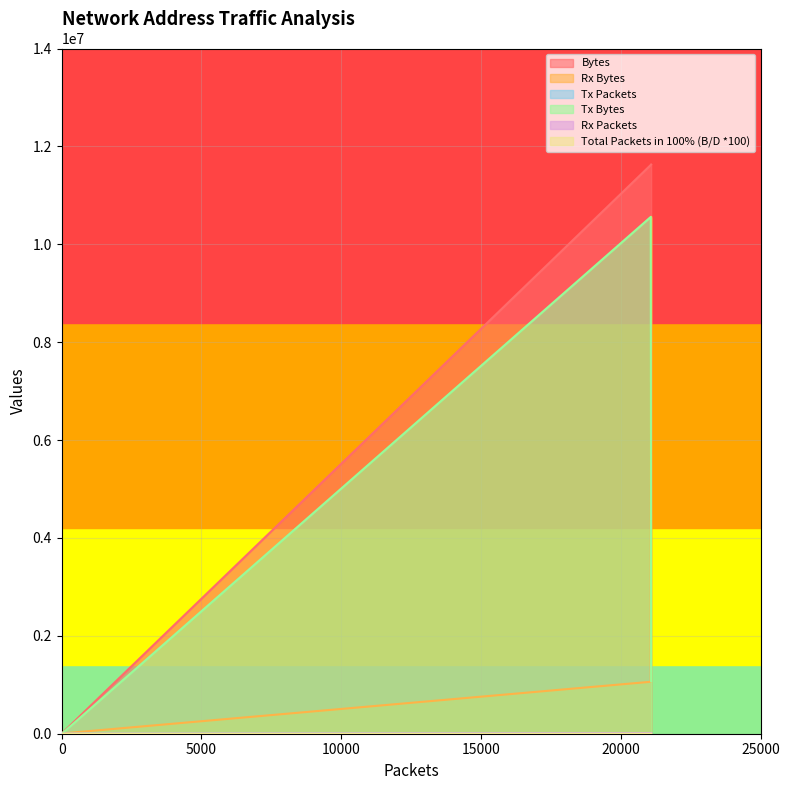

True or false: Rx Packets has a value of 10635.0 at 01:00:5e:7f:ff:fa.

True